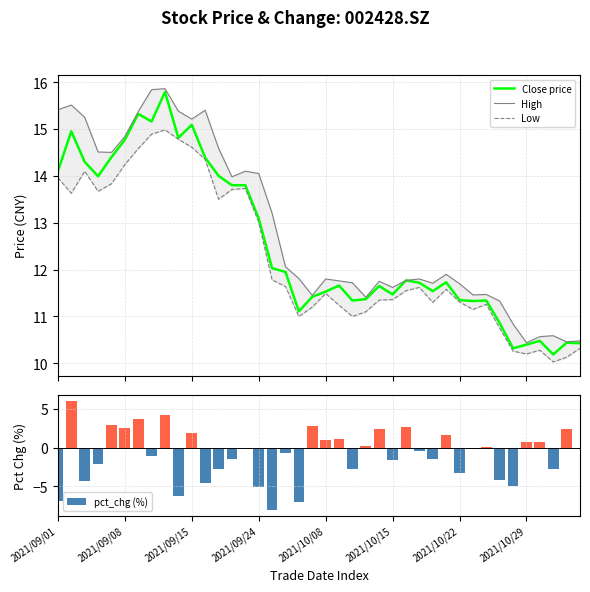

What is the sum of all pct_chg (%) values?

-34.9